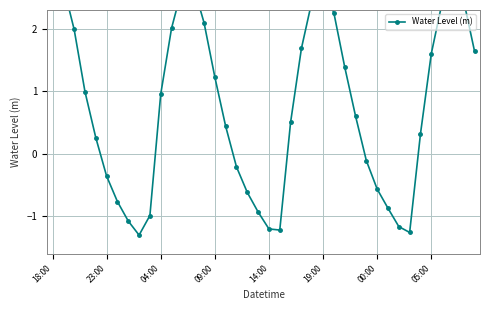

Rank the categories by value from highest to lowest.

18:00, 37, 13, 23:00, 25, 12, 24, 38, 36, 26, 14, 11, 04:00, 23, 39, 35, 27, 15, 09:00, 10, 28, 22, 16, 34, 14:00, 29, 17, 19:00, 30, 18, 00:00, 31, 19, 9, 05:00, 32, 20, 21, 33, 8